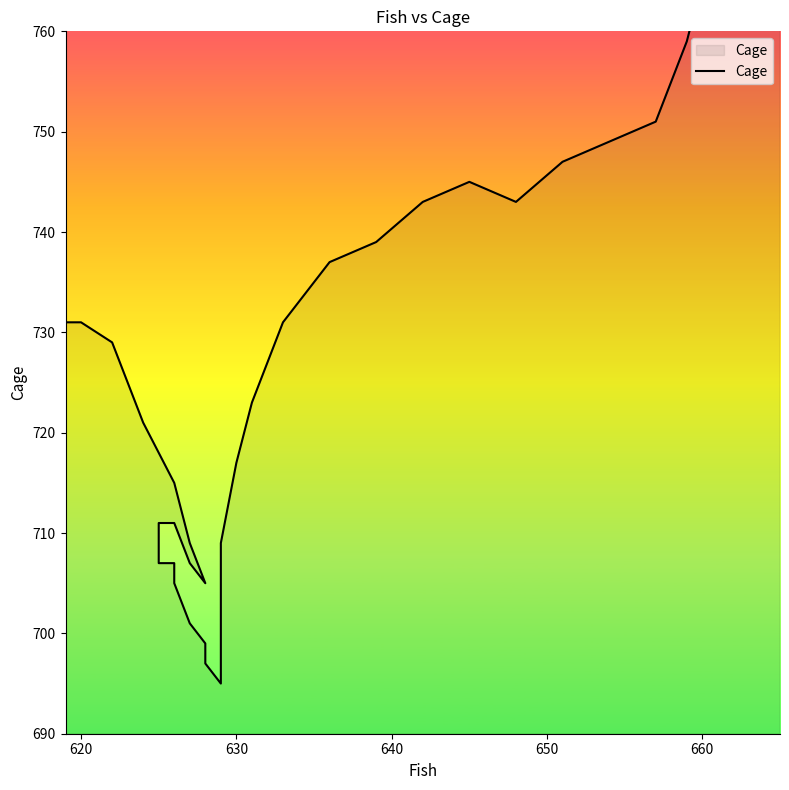

The value at 31 is 230. True or false?

False